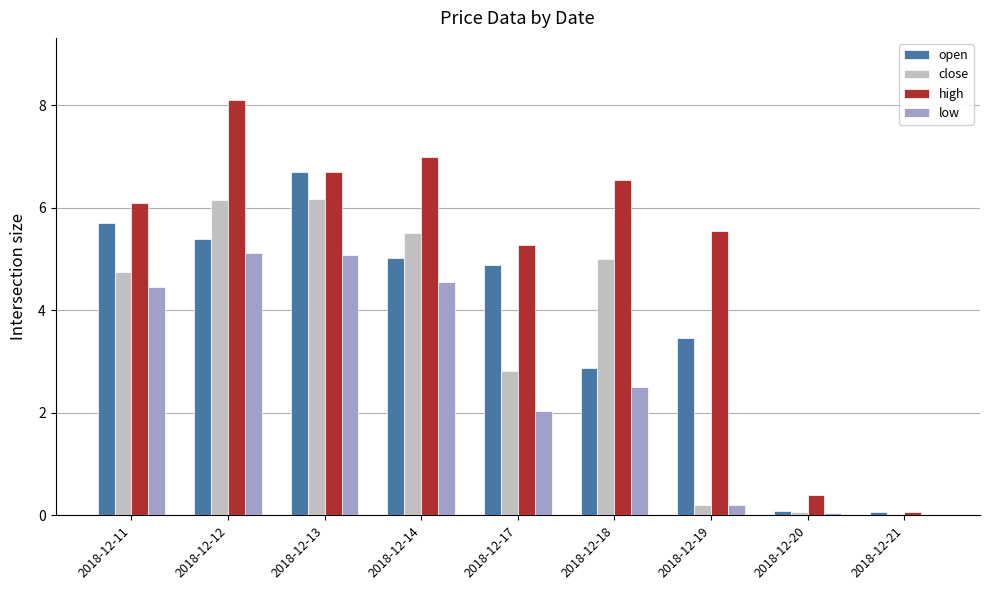

What is the maximum value for high?

8.1